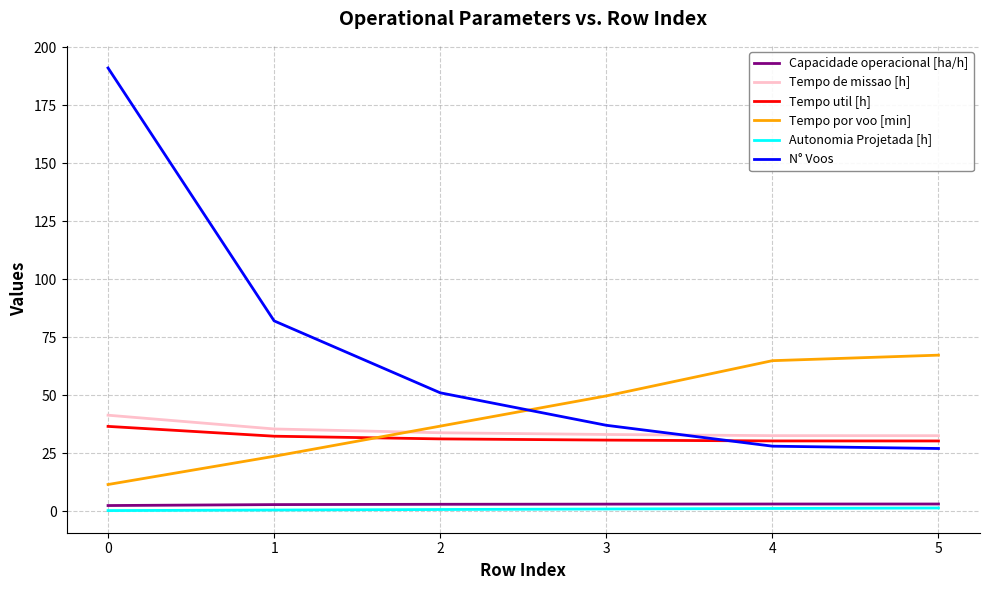

What is the difference between the maximum and minimum values in the Tempo util [h] series?

6.3